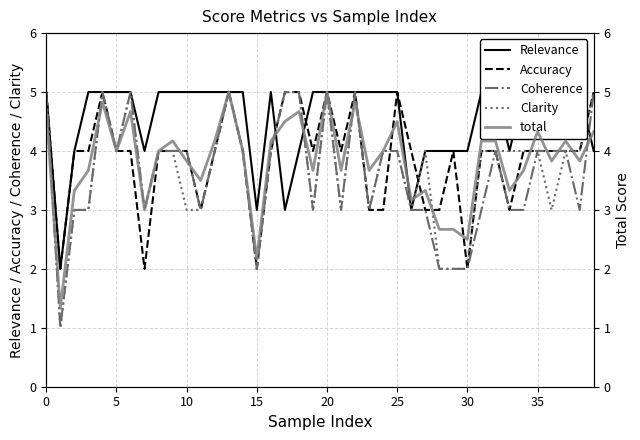

After their last crossing, which series has the higher values: total or Coherence?

Coherence